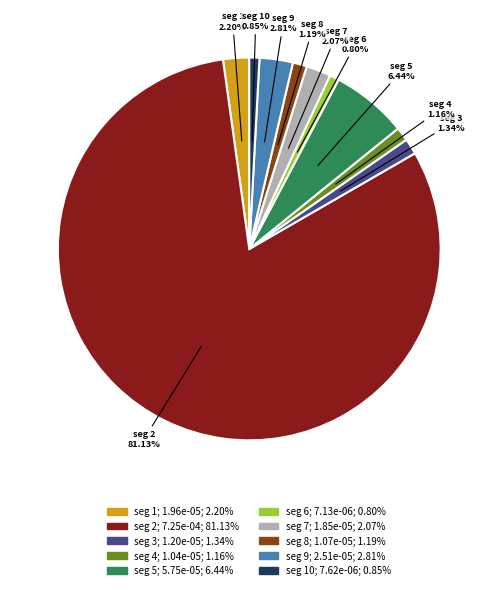

Between seg 5 and seg 9, which is larger?

seg 5